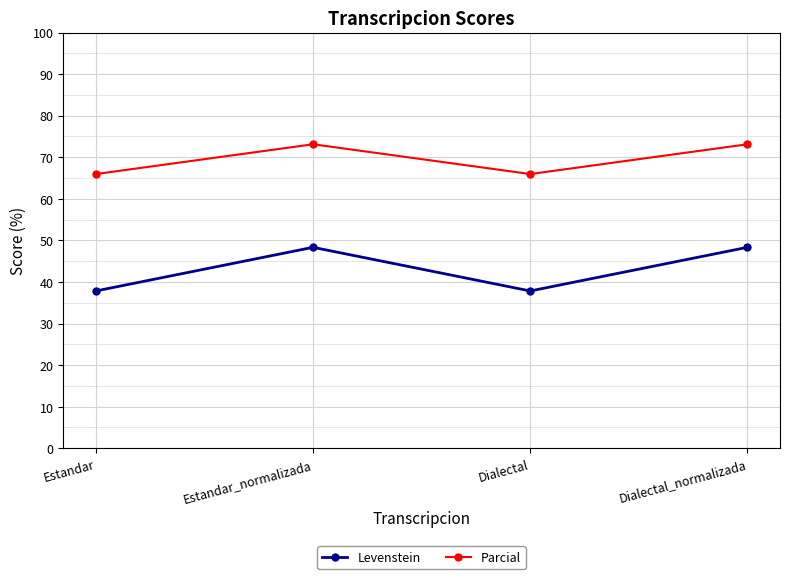

Reading left to right, extract all data points from this chart.

Levenstein: 37.8	48.3	37.8	48.3
Parcial: 66.0	73.1	66.0	73.1